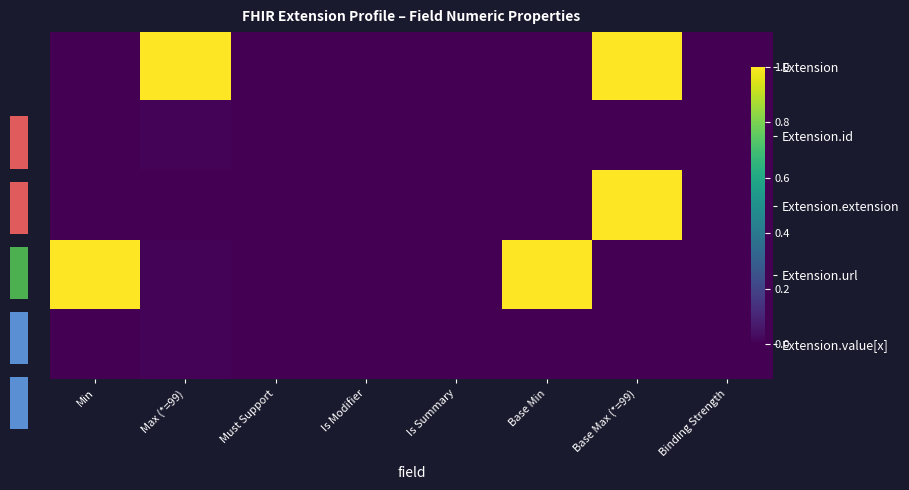

At which category is the sum across all series the highest?

Base Max (*=99)